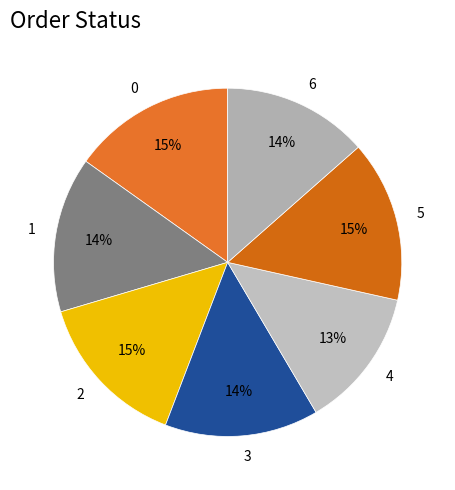

Is there a majority slice in this chart?

No